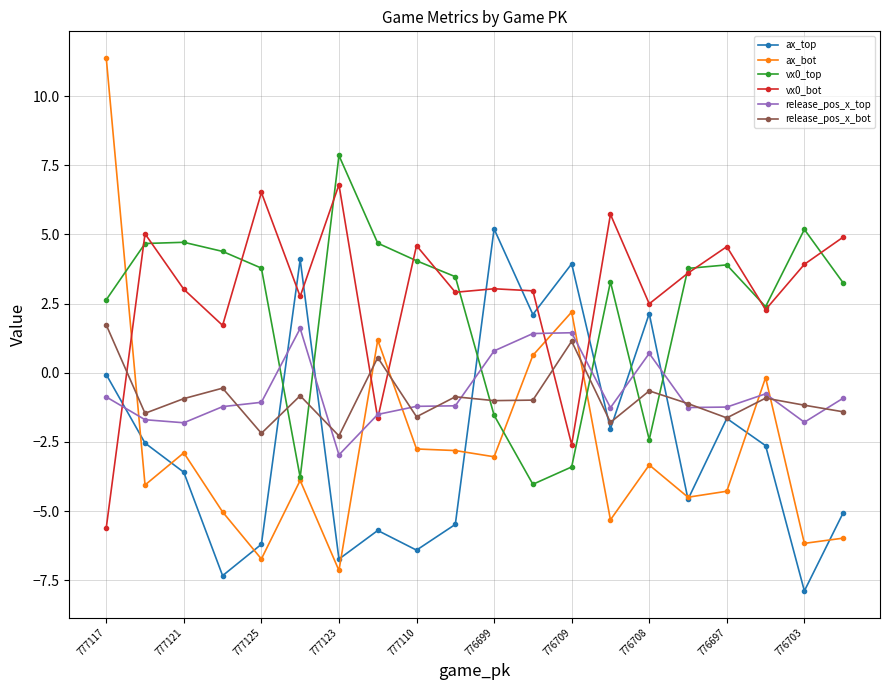

What is the value of the ax_top point at the 18th from the left?

-2.6